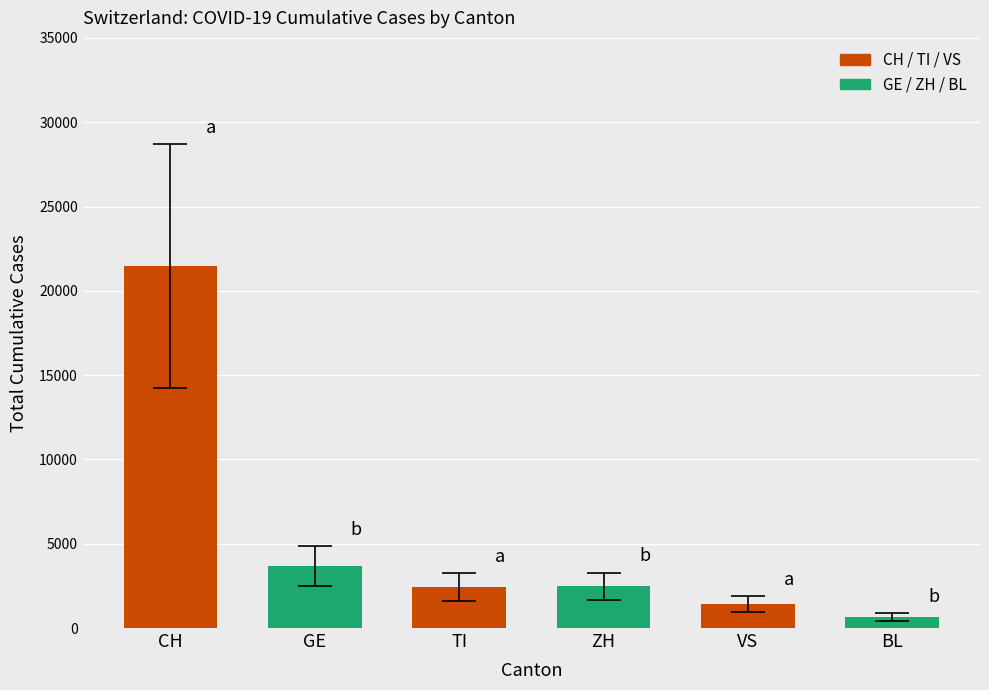

Is it true that the value at ZH is 2467?

True